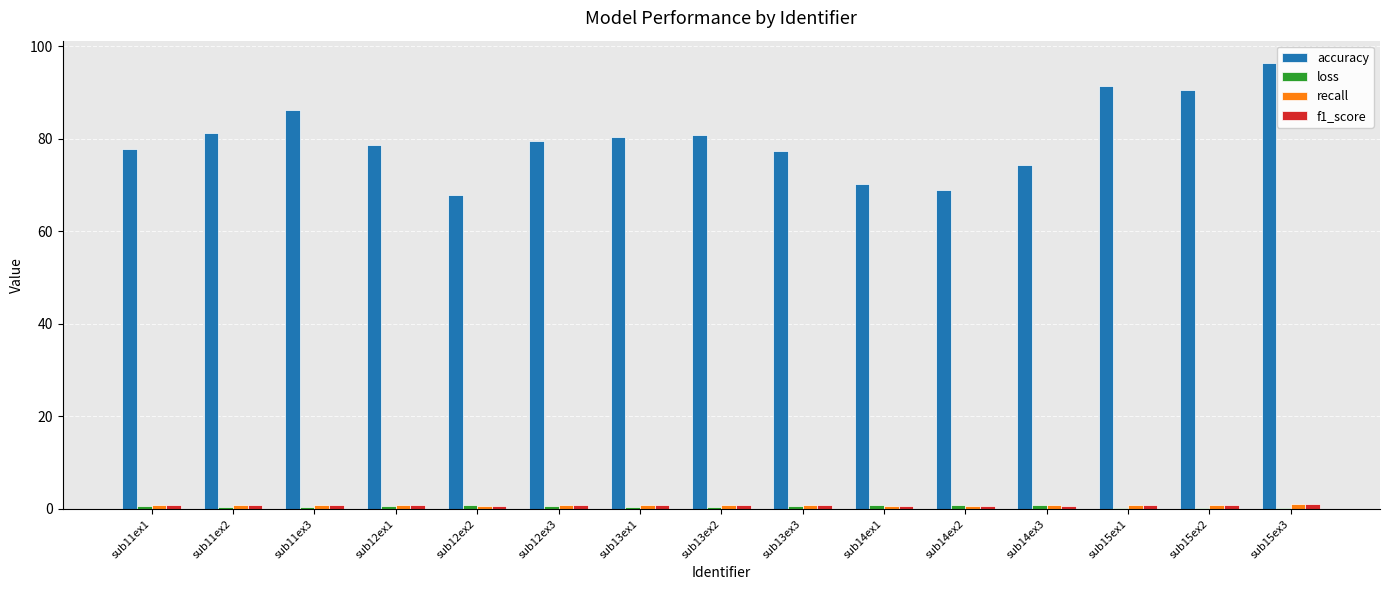

What is the sum of all accuracy values?

1202.0